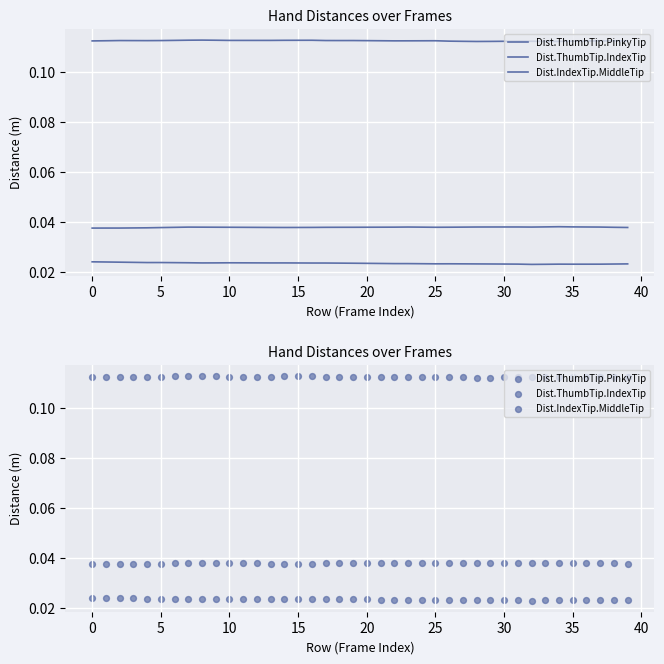

At how many categories does at least one series exceed 0?

40